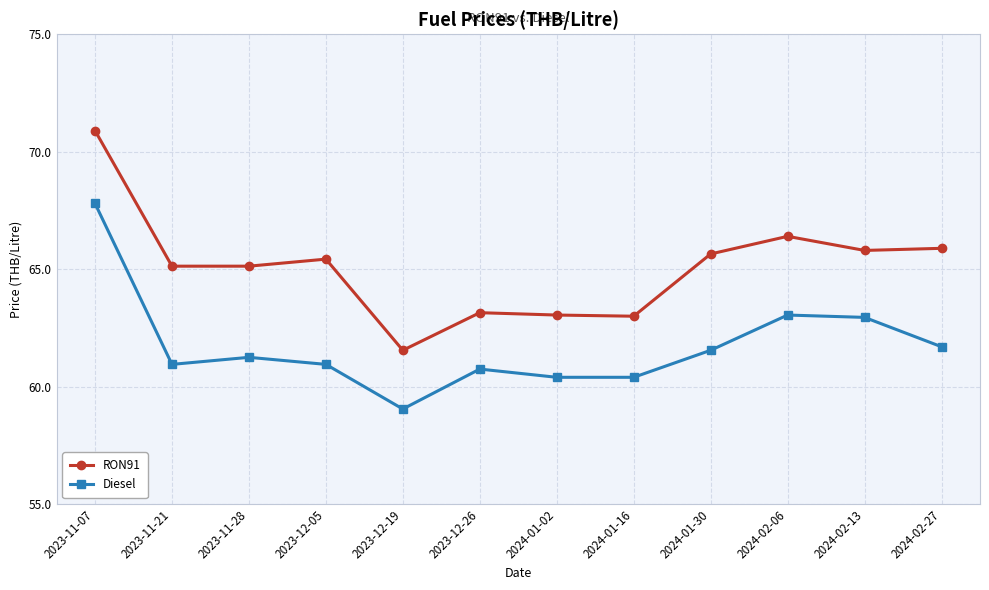

Count the number of data series in this chart.

2